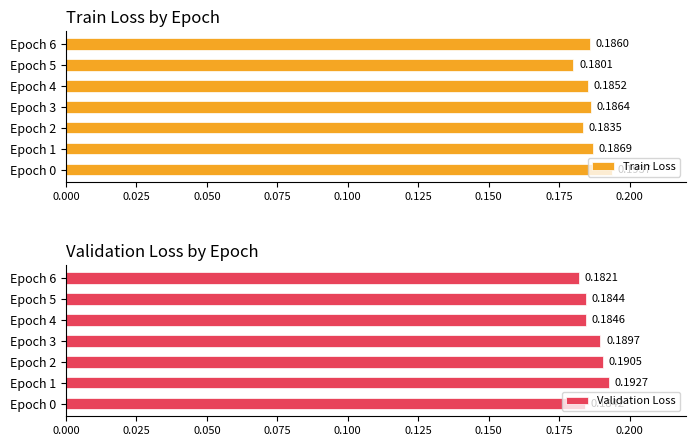

Rank the categories by Train Loss value from highest to lowest.

Epoch 0, Epoch 1, Epoch 3, Epoch 6, Epoch 4, Epoch 2, Epoch 5